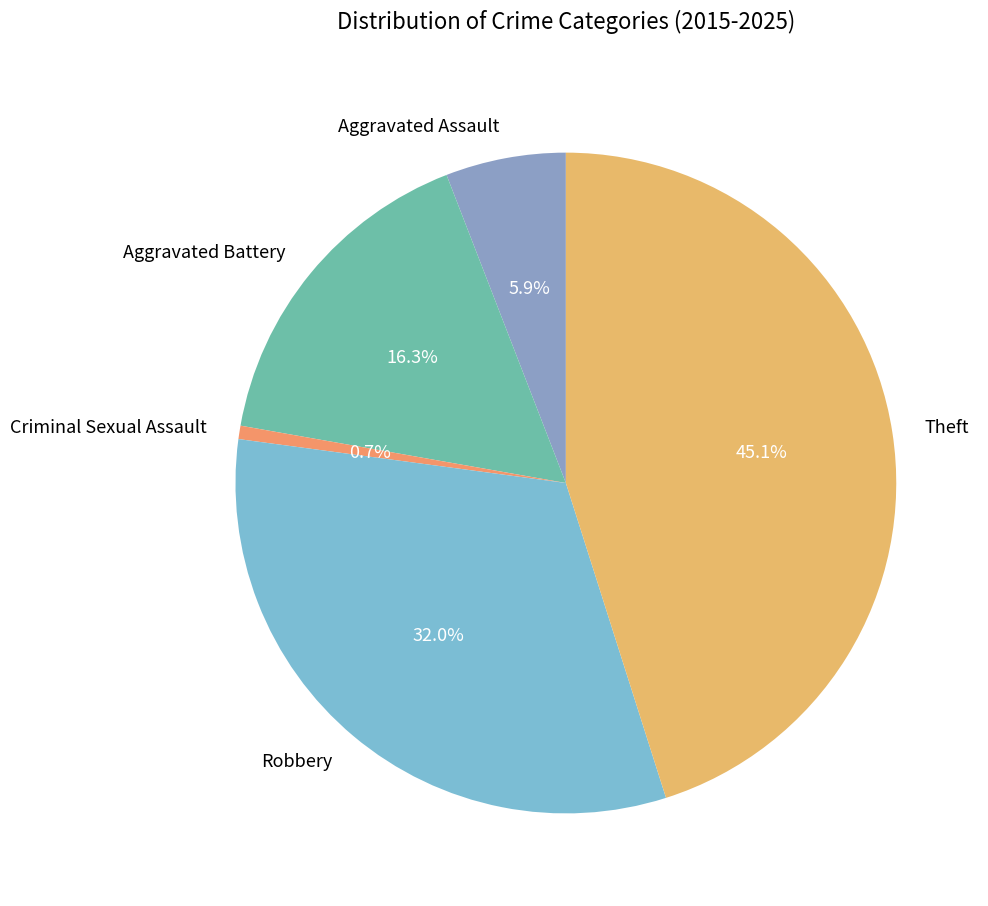

True or false: Aggravated Assault accounts for 6% of the total.

True